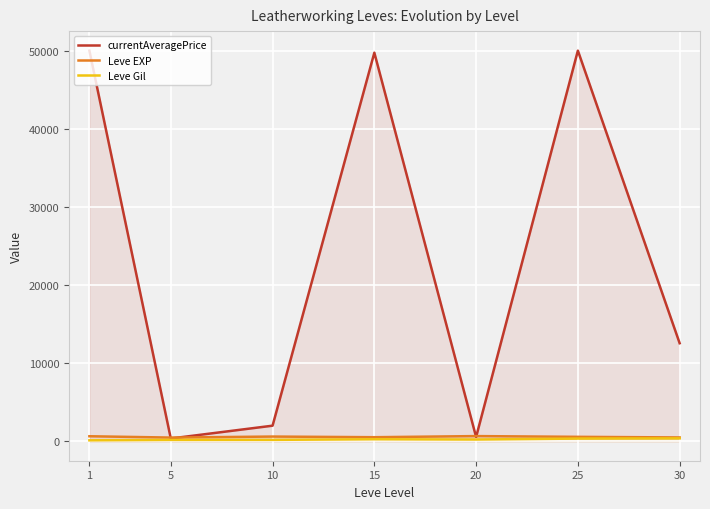

What is the minimum value for Leve EXP?

463.3